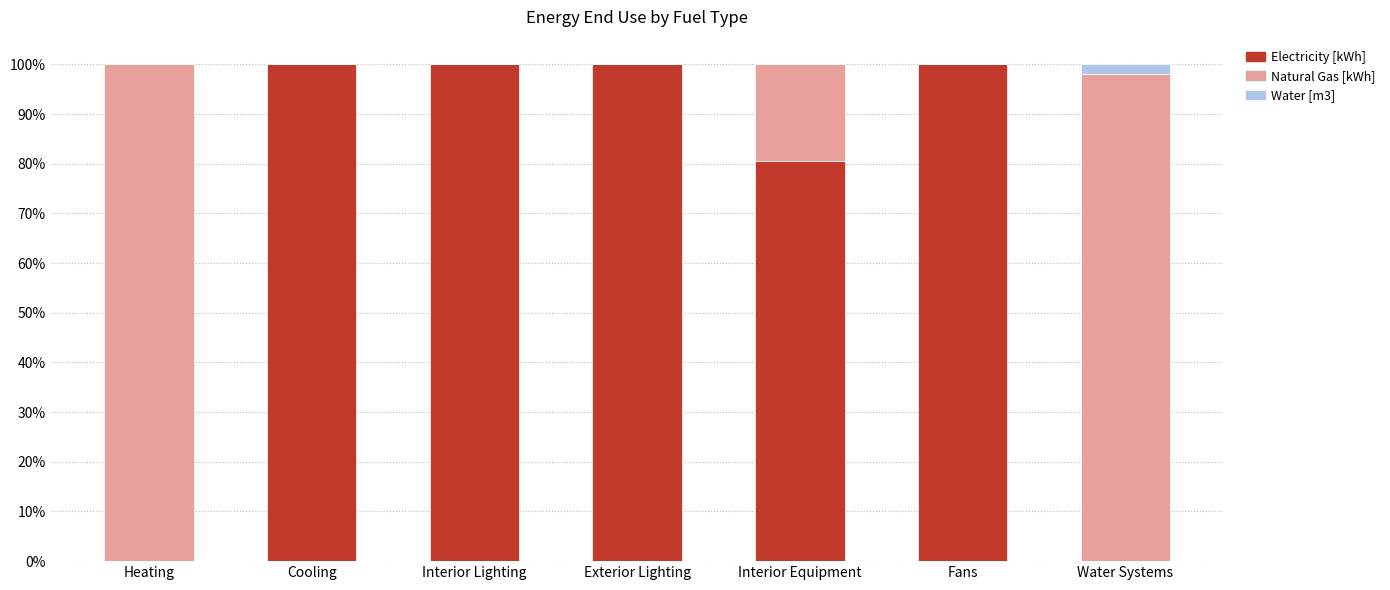

True or false: Electricity [kWh] has a value of 100.0 at Interior Lighting.

True